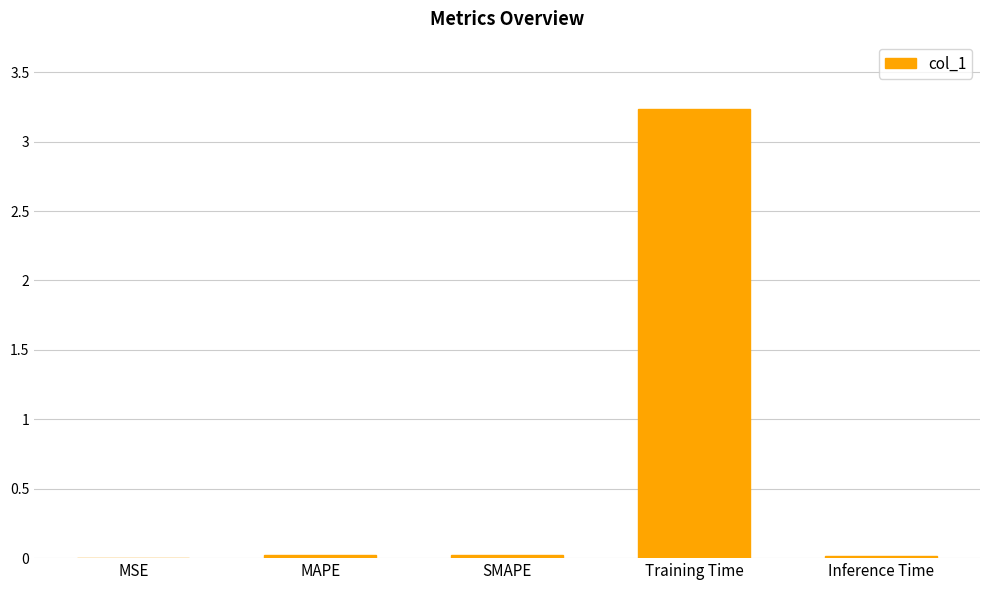

True or false: the data shows 0.0 at MAPE.

True